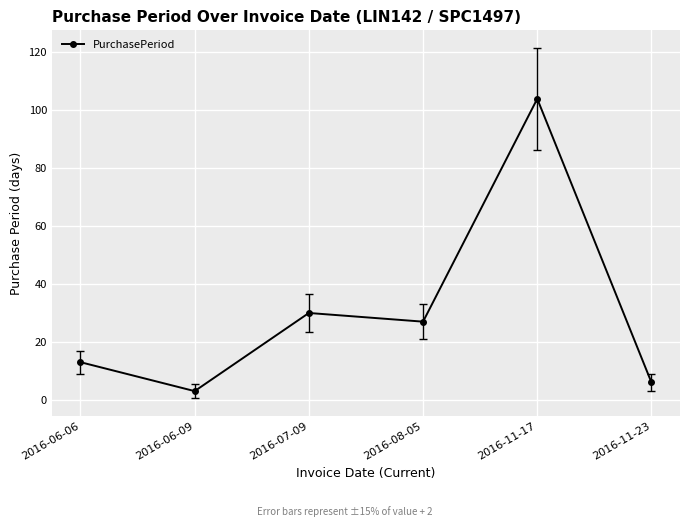

Does the chart have visible grid lines?

Yes